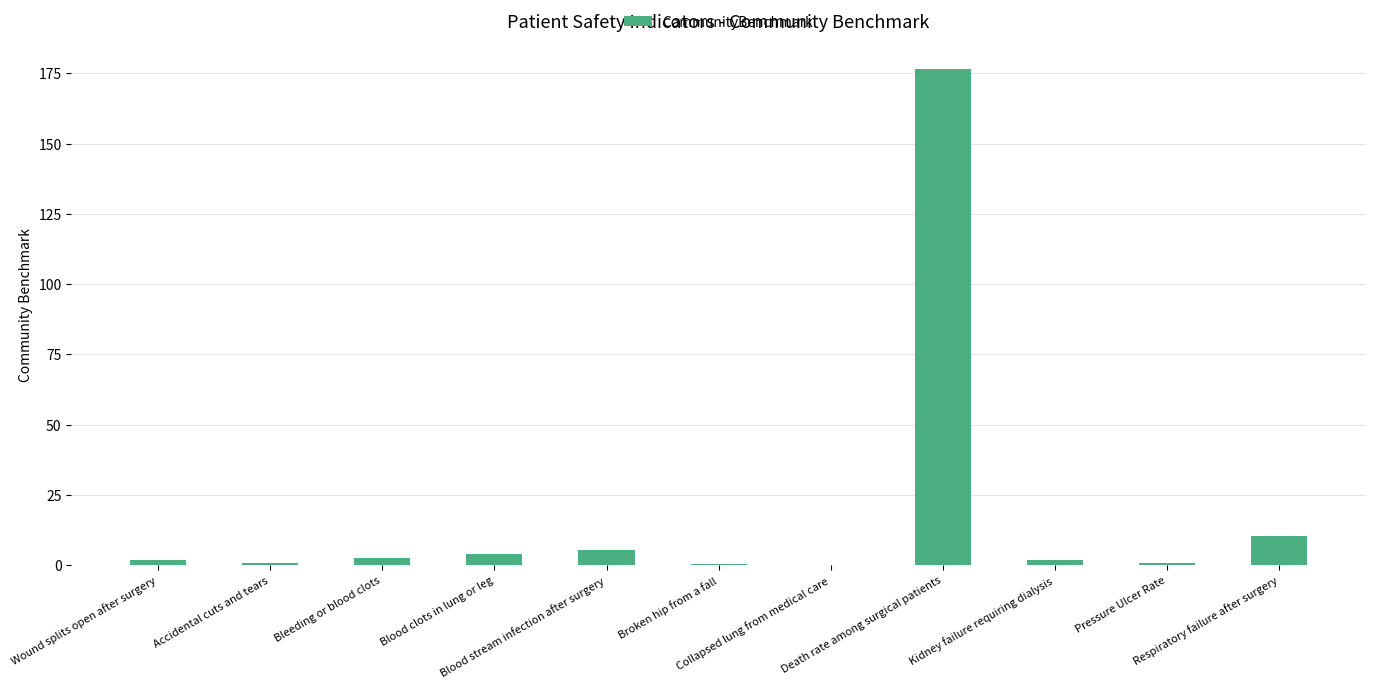

Which label corresponds to the largest value in the chart?

Death rate among surgical patients